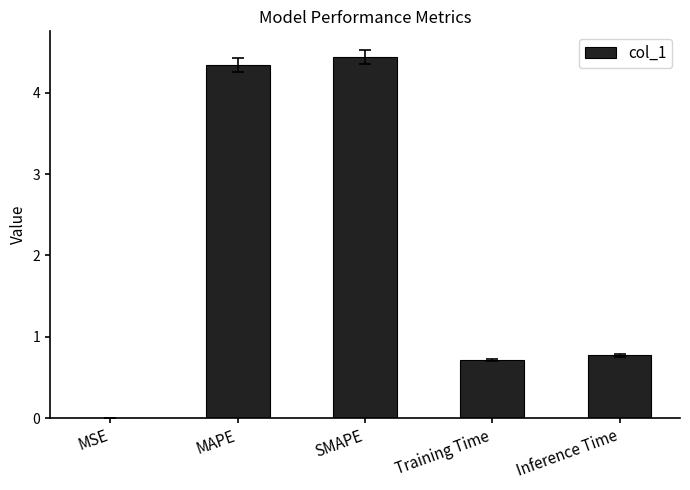

What is the greatest value displayed?

4.4